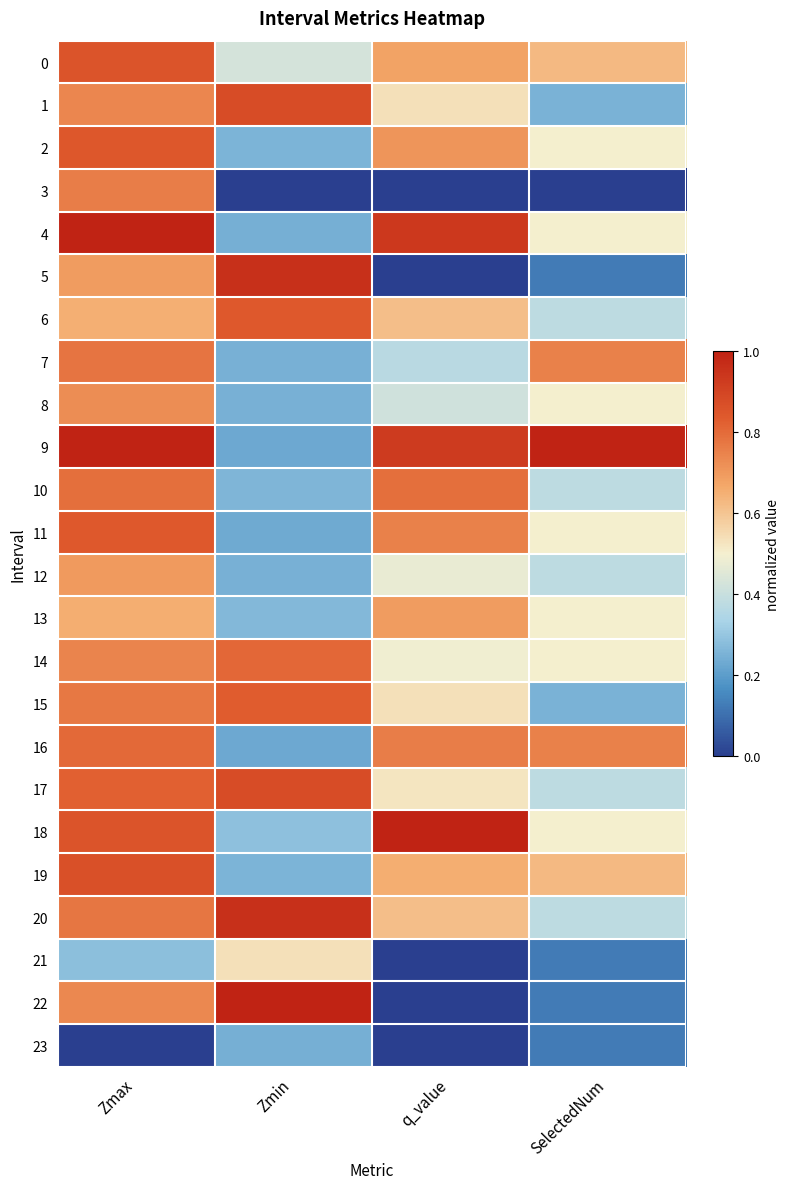

Rank the series at q_value from lowest to highest value.

3, 5, 21, 22, 23, 7, 8, 12, 14, 17, 1, 15, 6, 20, 19, 0, 13, 2, 11, 16, 10, 9, 4, 18